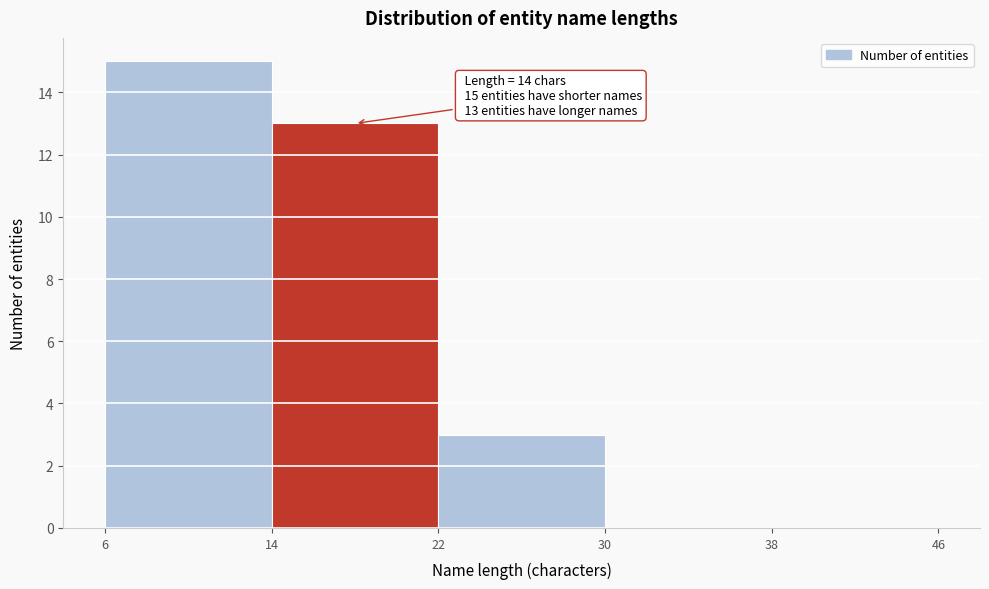

Over which range of the x-axis is the bar tallest?

6 to 14